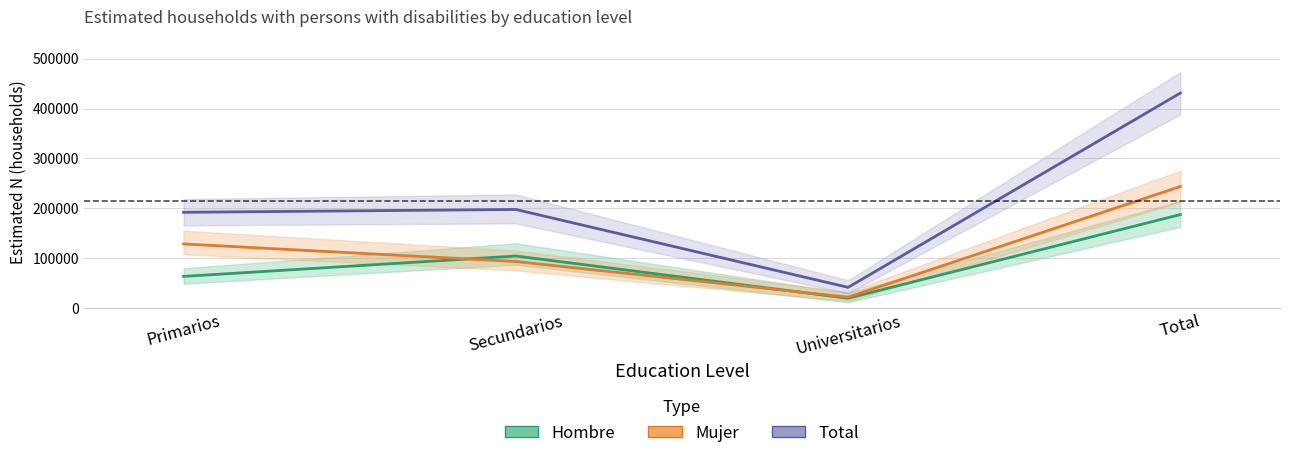

How many distinct data groups are displayed?

3